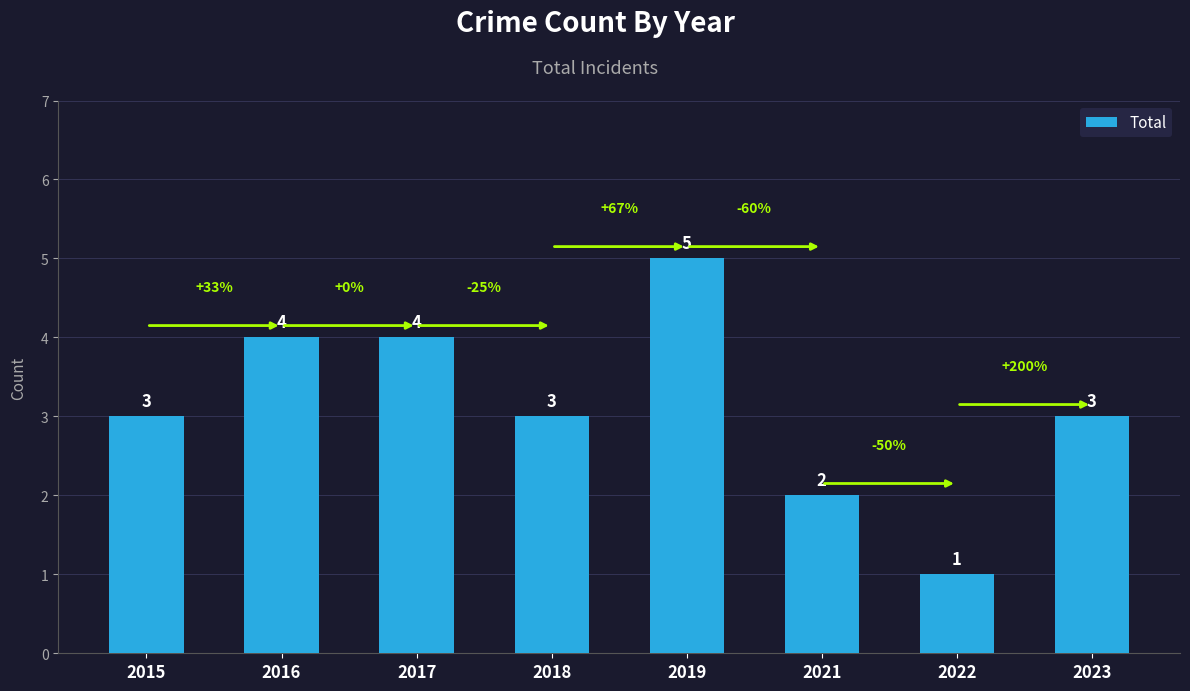

The chart shows a value of 1 at 2018. True or false?

False